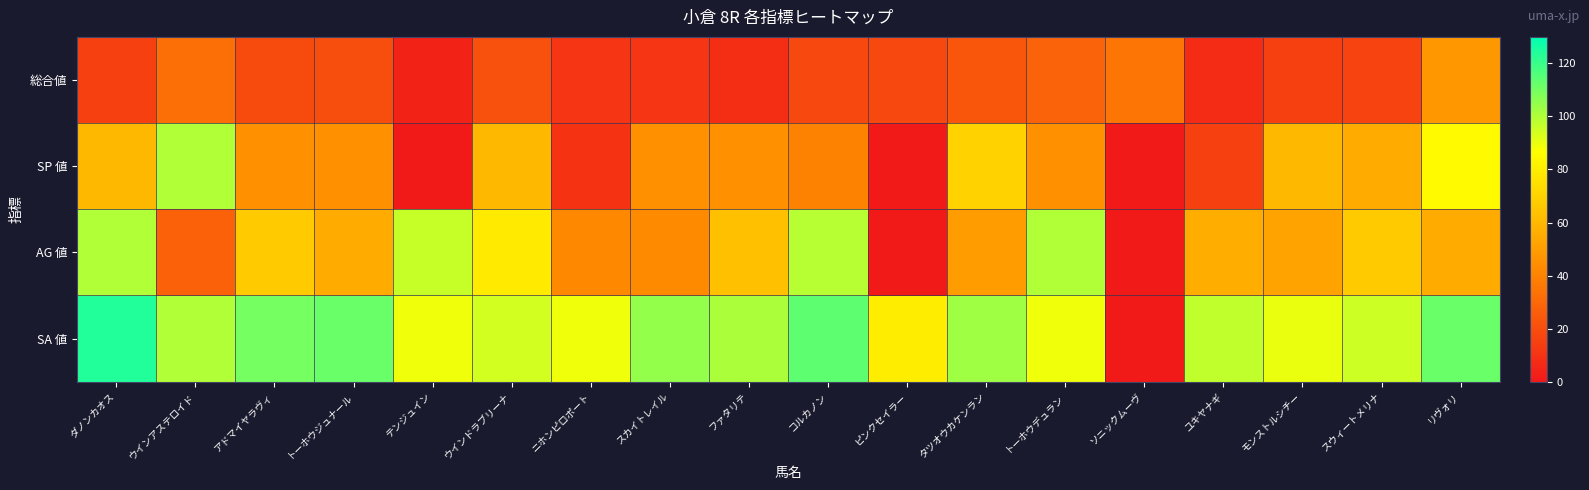

List the series in order of their peak value, lowest first.

総合値, SP 値, AG 値, SA 値